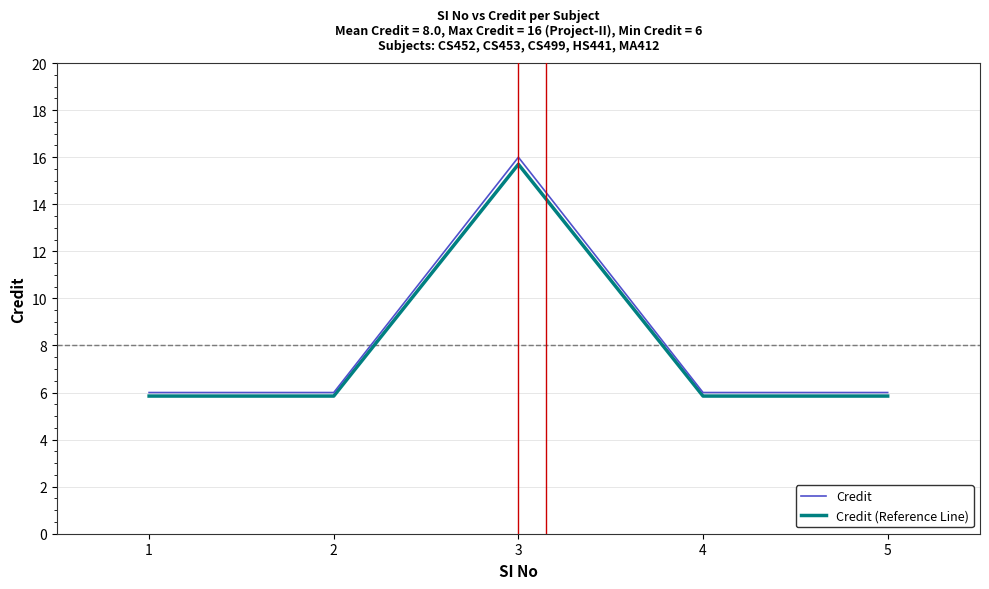

What is the minimum value for Credit?

6.0